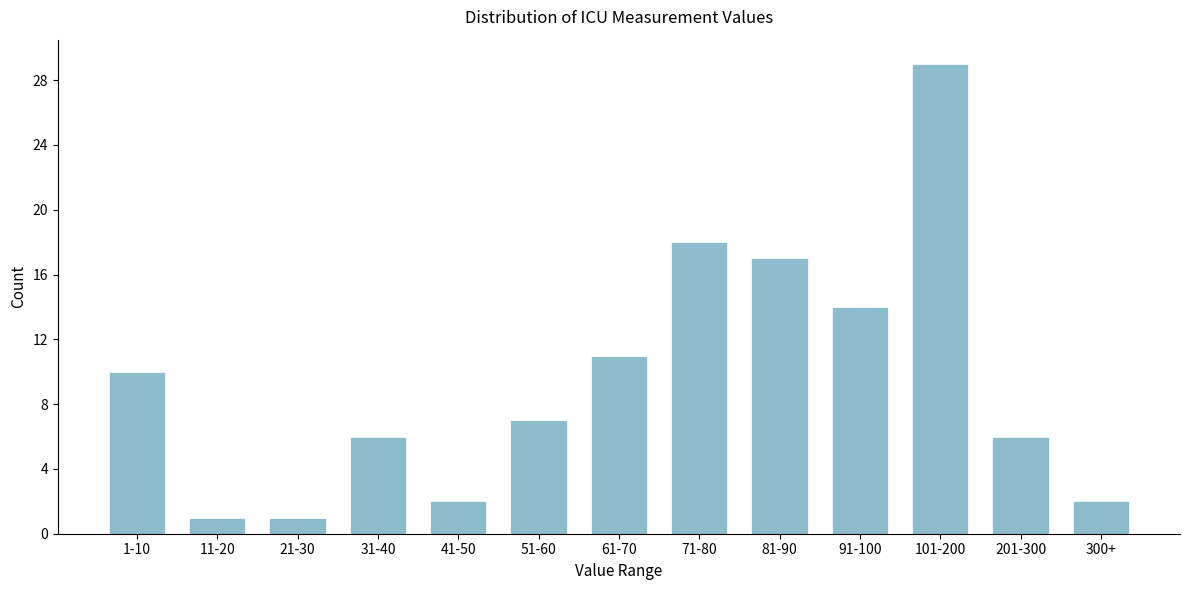

Reading left to right, what are all the values shown in this chart?

10	1	1	6	2	7	11	18	17	14	29	6	2